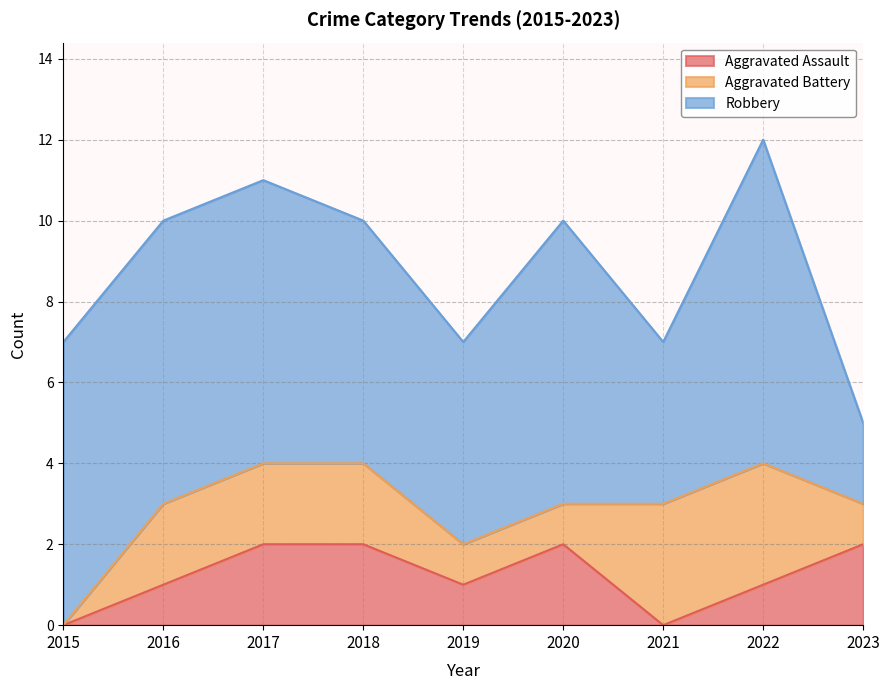

Does the chart display data point markers on the line(s)?

No